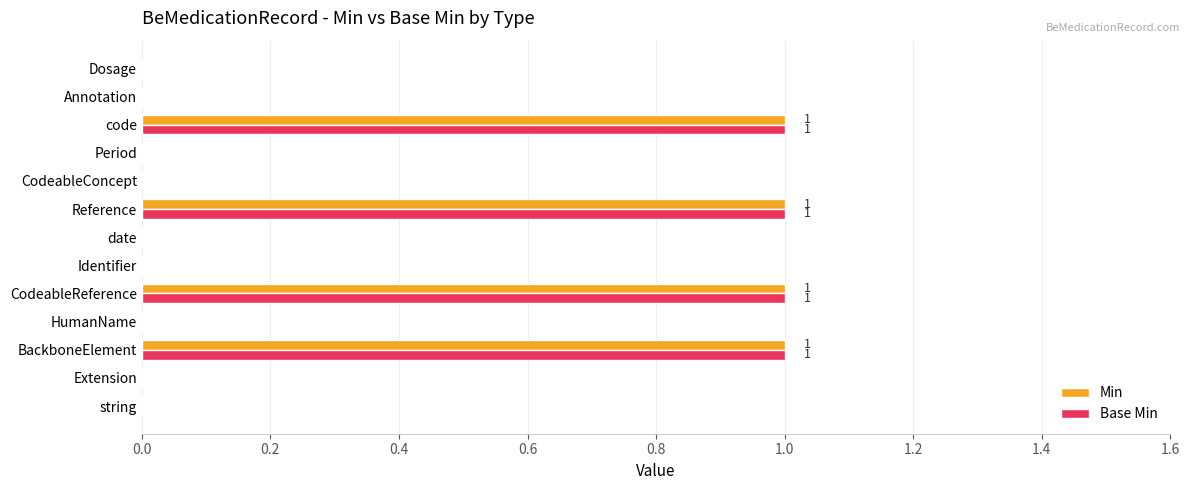

What is the maximum value for Base Min?

1